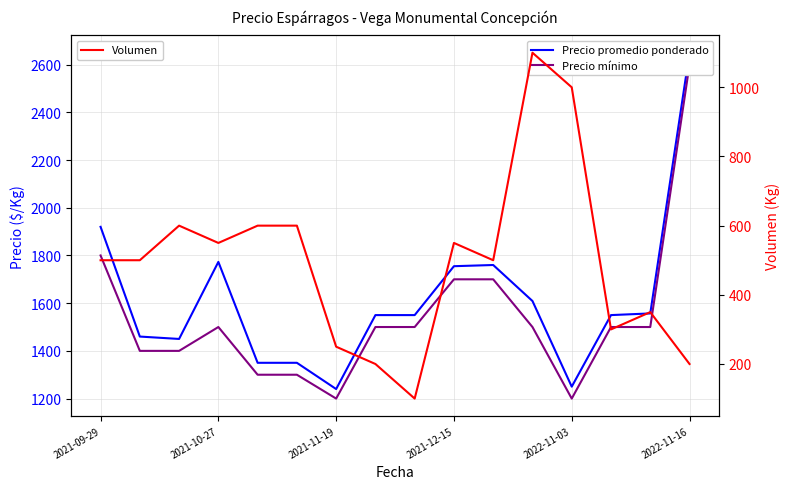

What is the value of the Precio mínimo point at the 10th from the left?

1700